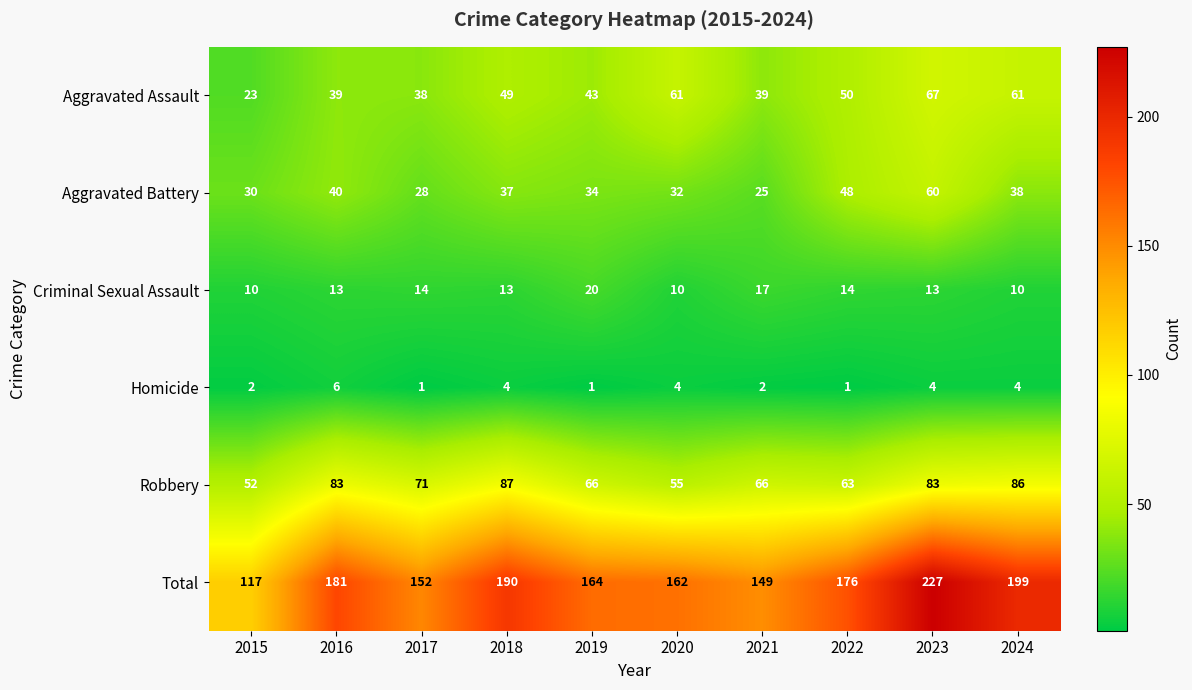

What is the sum of all Aggravated Assault values?

470